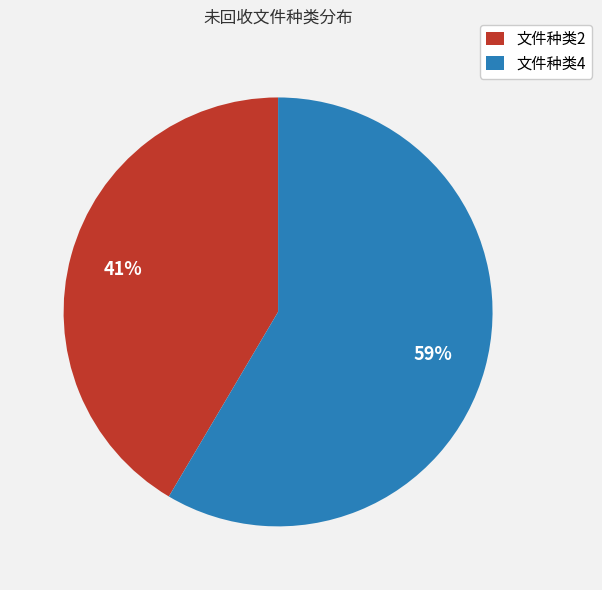

To the nearest percent, what is the combined percentage of 文件种类2 and 文件种类4?

100%